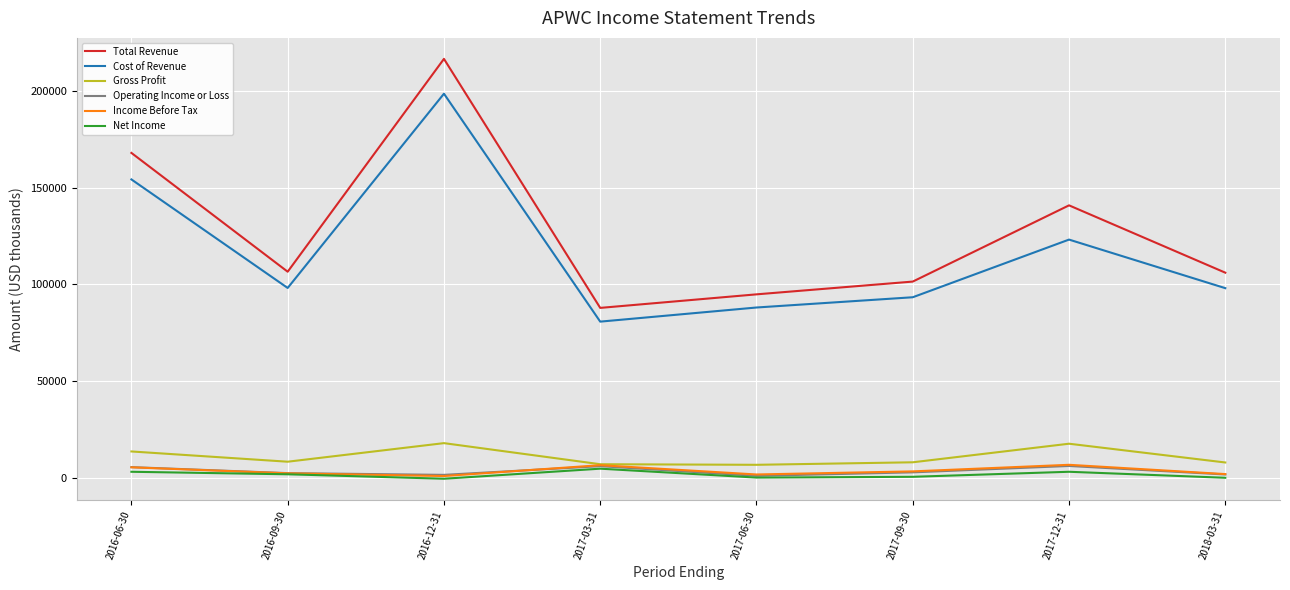

True or false: Cost of Revenue has a value of 198600 at 2016-12-31.

True